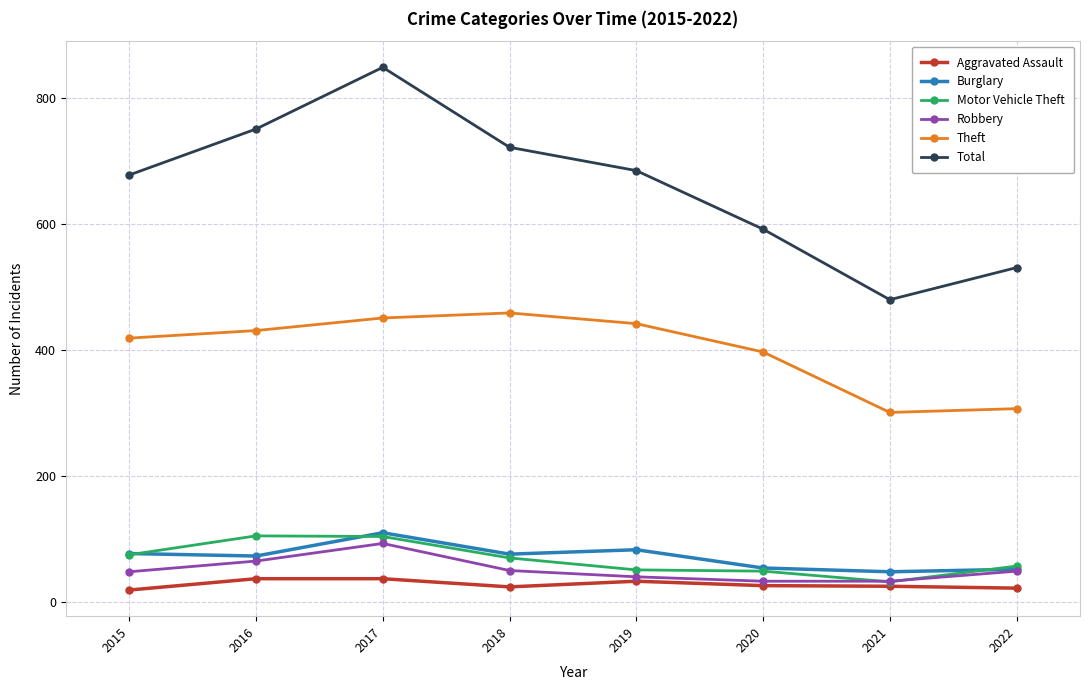

What is the sum of the Total values at 2021 and 2015?

1158